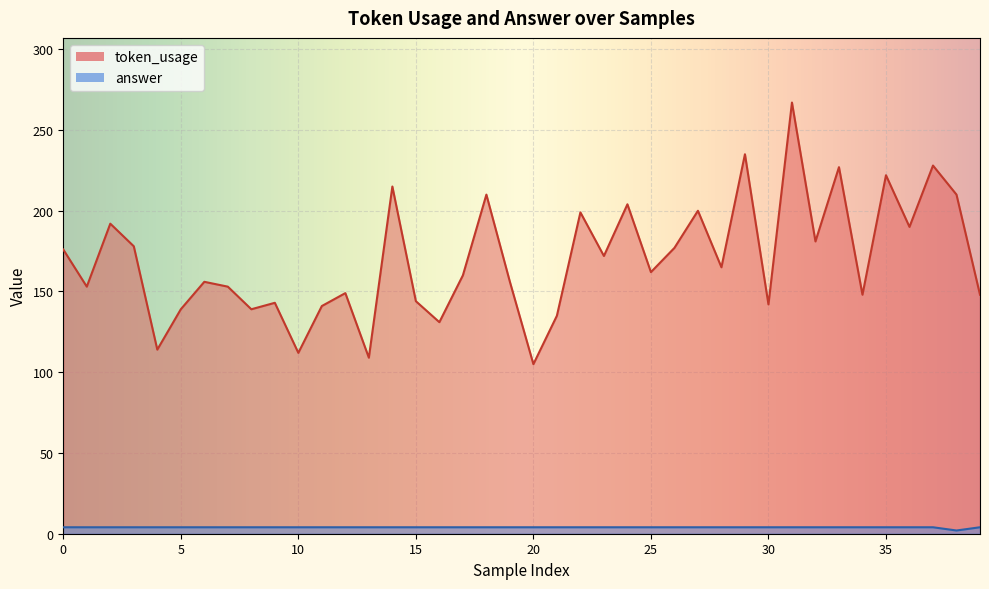

At which category does token_usage reach its first local valley?

1